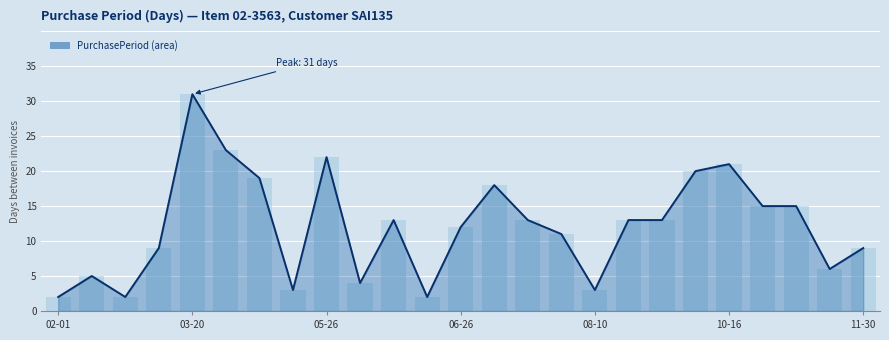

Are the bars grouped side by side (vs. stacked)?

Yes